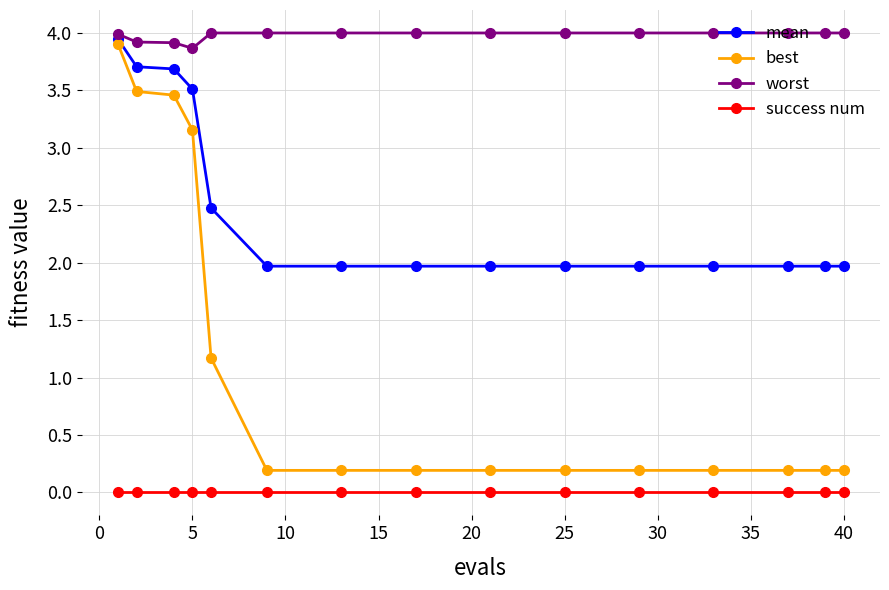

What is the sum of all best values?

17.1